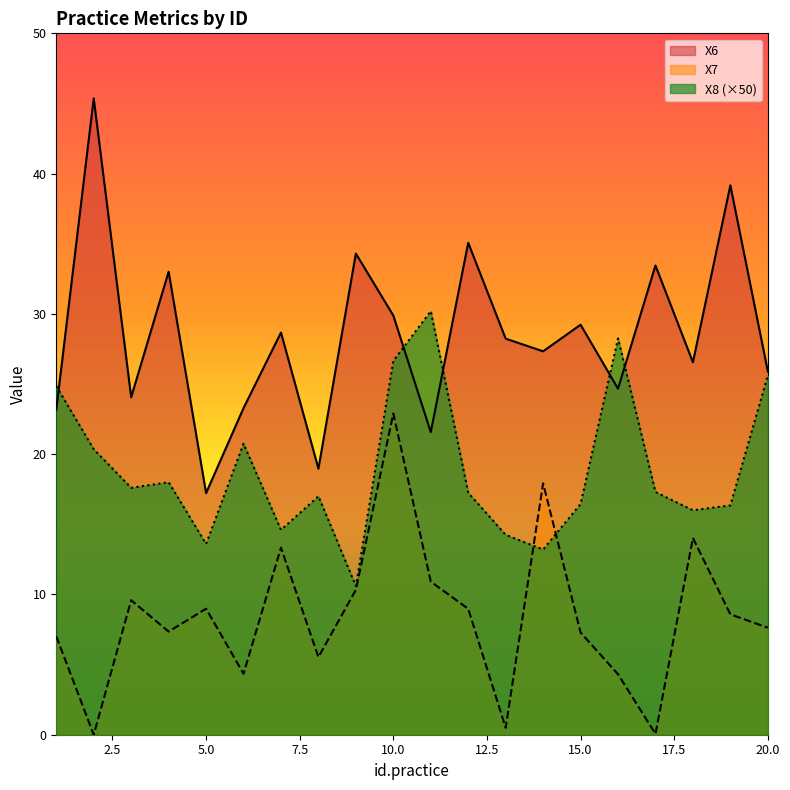

True or false: X6 and X7 cross at least once.

False